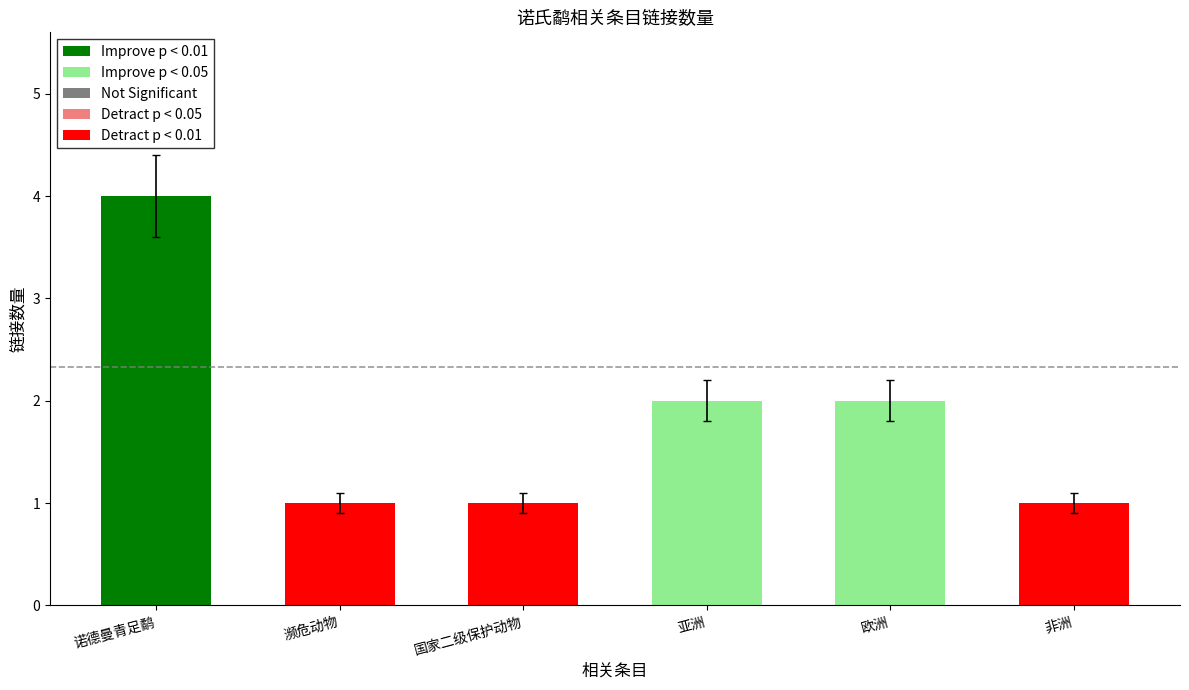

Is it true that the value at 欧洲 is 0.9?

False